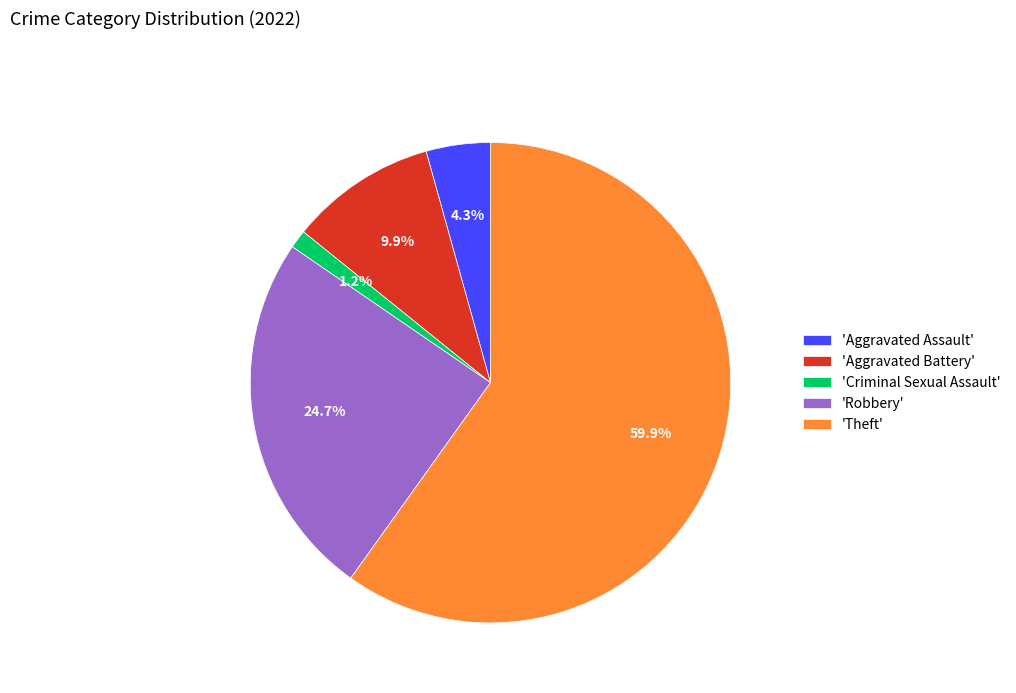

How many segments does this pie chart have?

5